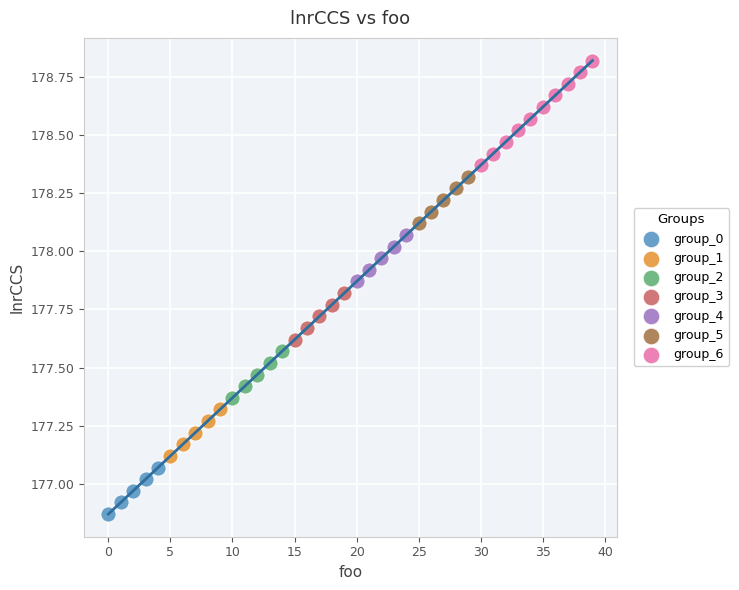

Which series reaches the minimum Y coordinate?

group_0